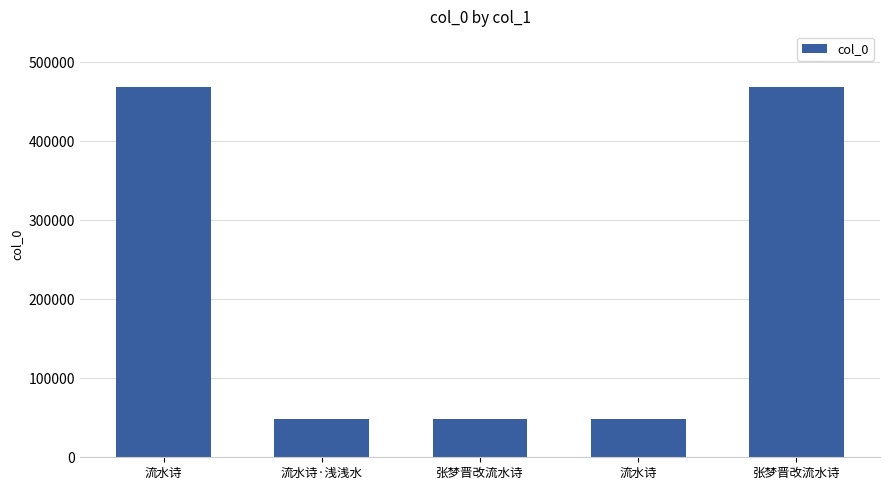

How many bars are there in total?

5